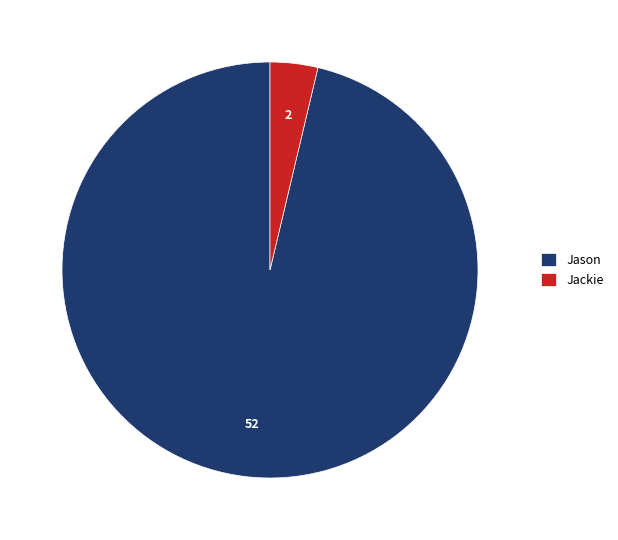

Rank the categories by value from lowest to highest.

Jackie, Jason